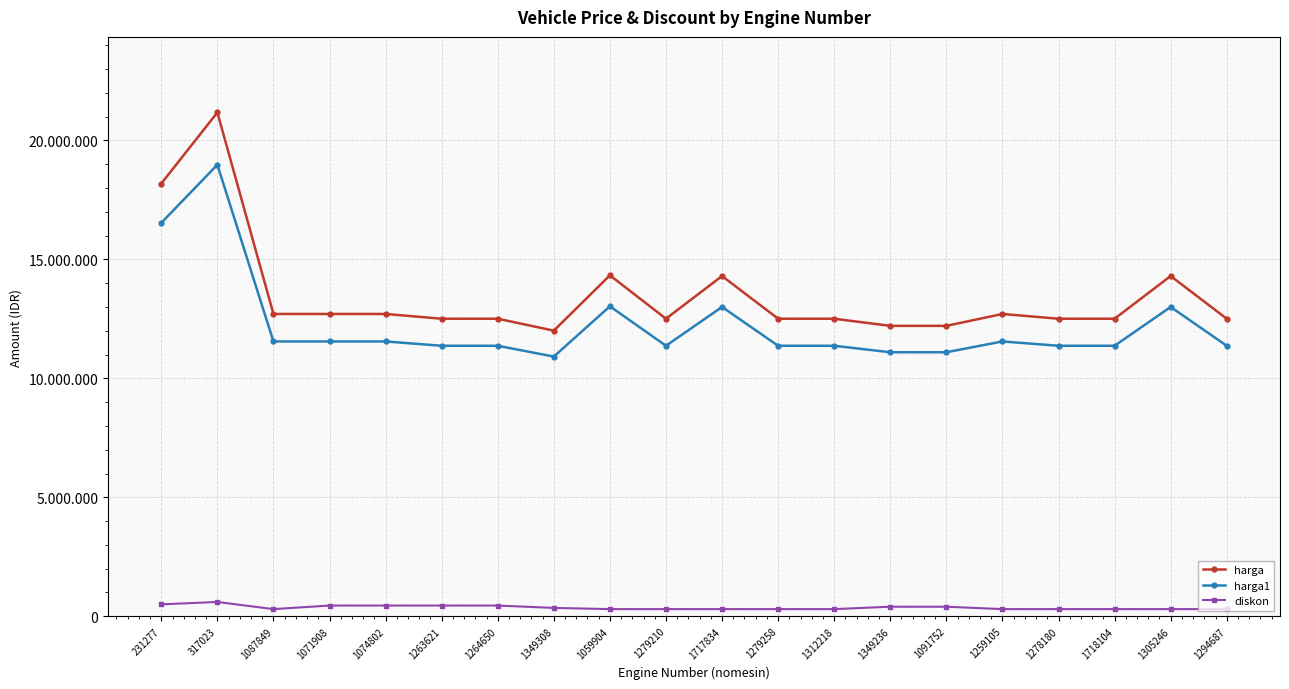

What are all the series names shown in the legend?

harga, harga1, diskon